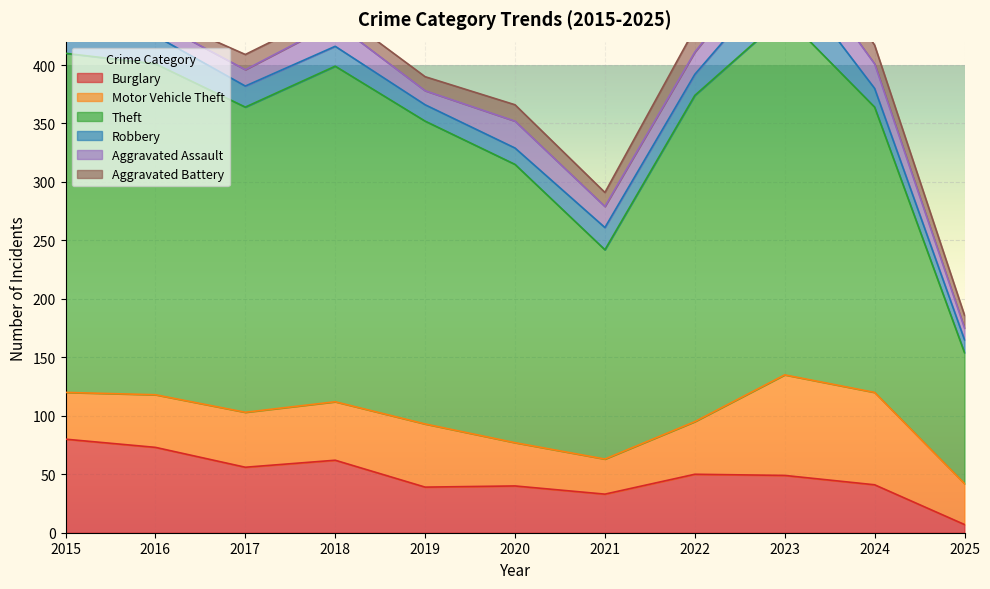

What is the sum of all Aggravated Assault values?

186